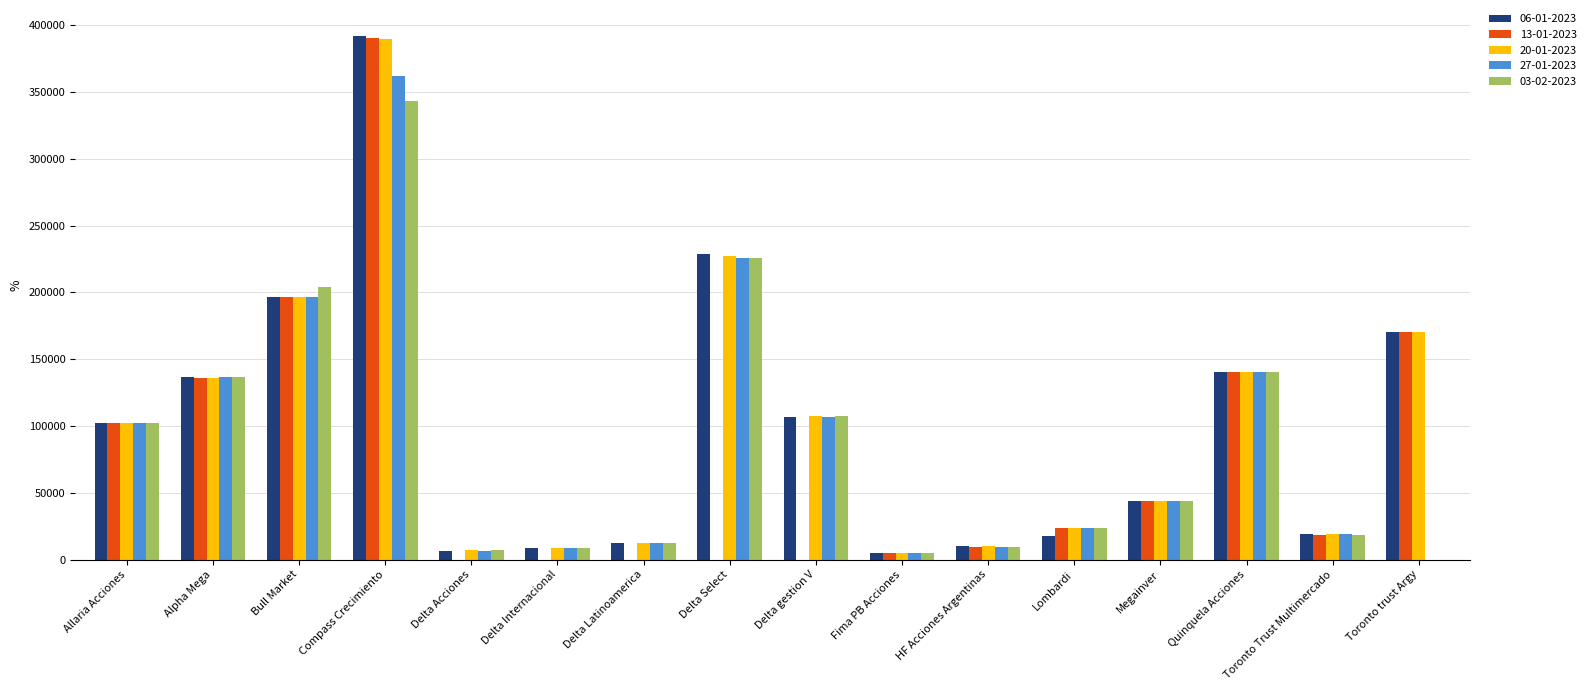

Between Compass Crecimiento and Megainver, which series saw the biggest shift?

06-01-2023